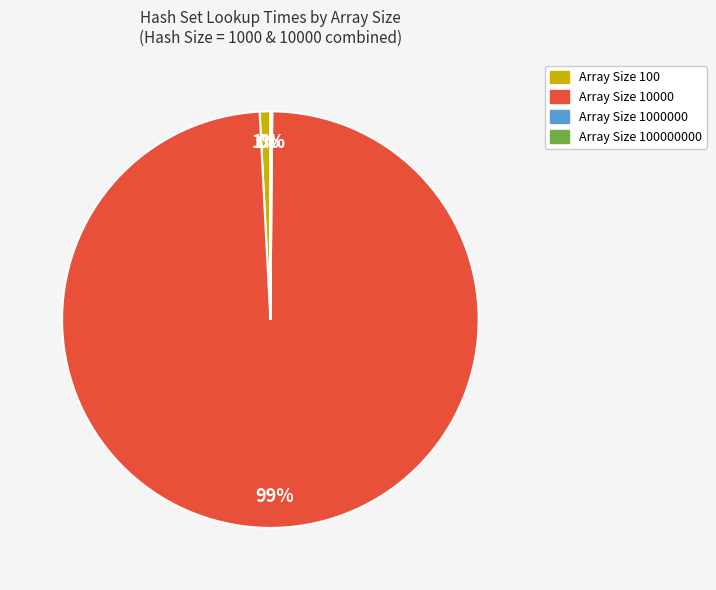

Is it true that Array Size 100 is 1% of the pie?

True